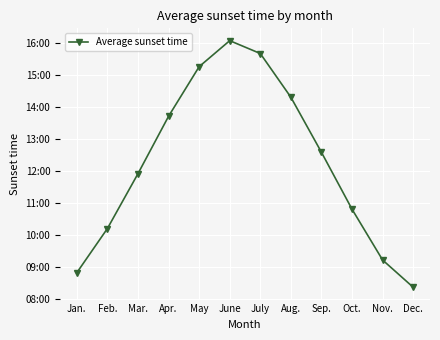

What is the label of the 4th point from the left?

Apr.